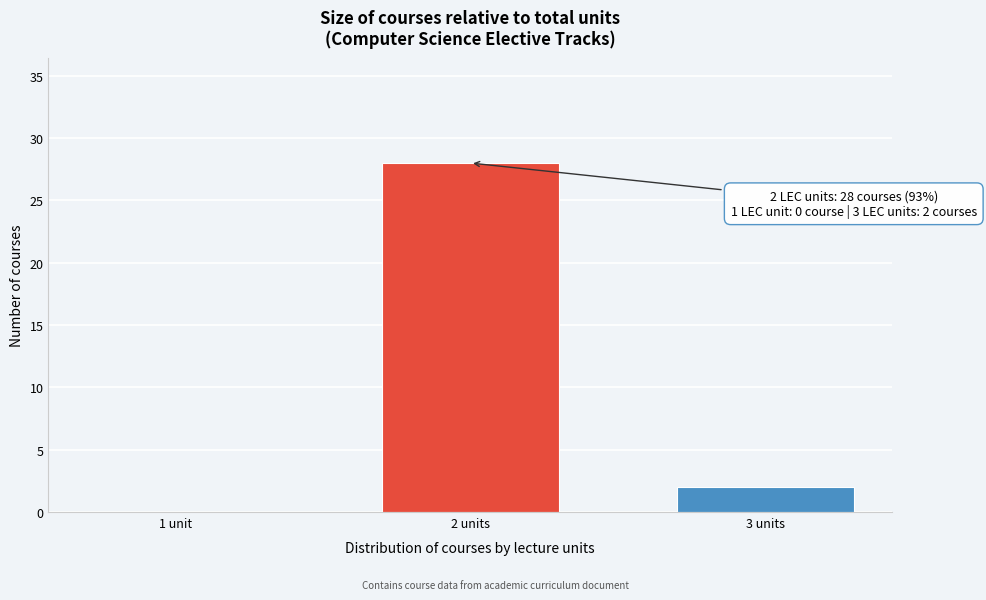

Reading left to right, what are all the values shown in this chart?

1 unit=0	2 units=28	3 units=2